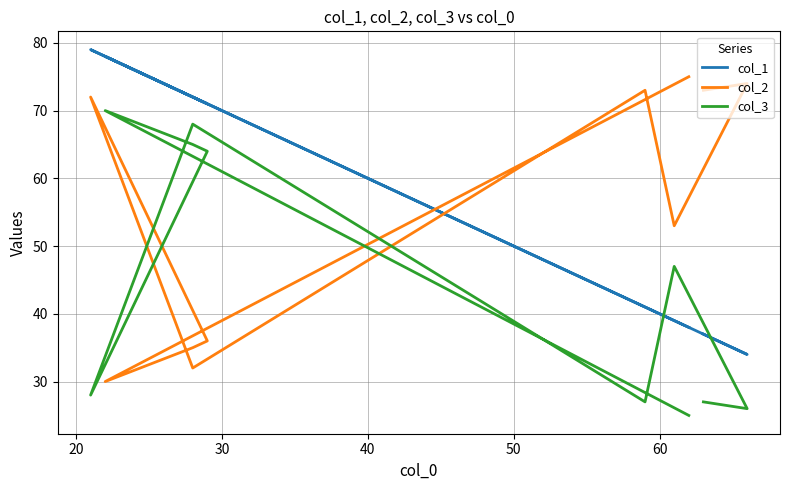

Rank the series at 30 from lowest to highest value.

col_2, col_3, col_1